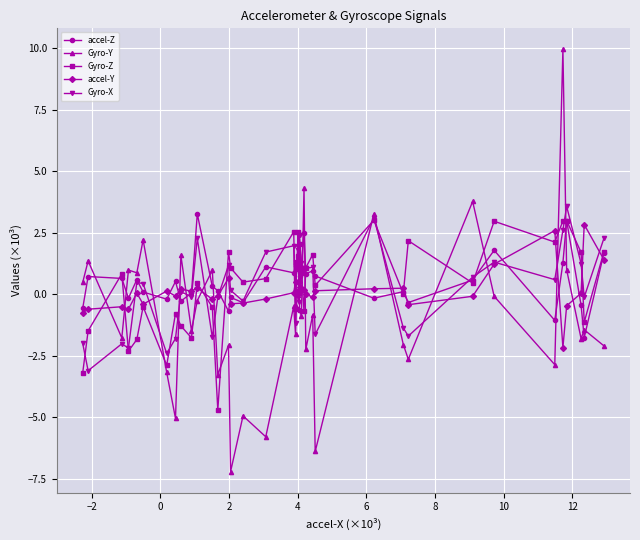

Which series has the widest spread of values?

Gyro-Y